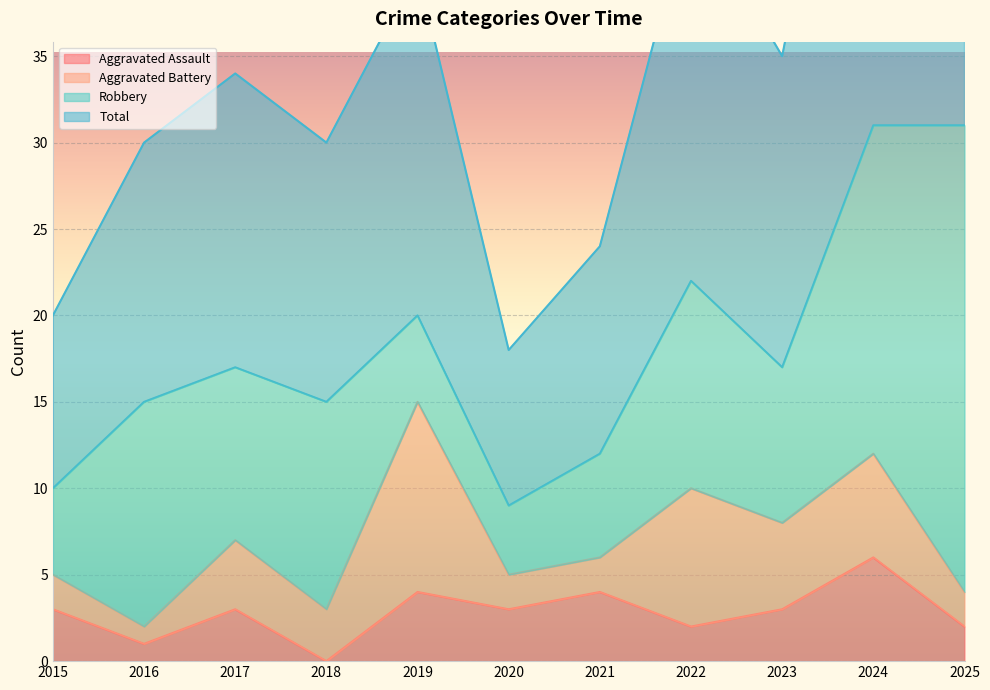

At which category does Total reach its first local valley?

2018